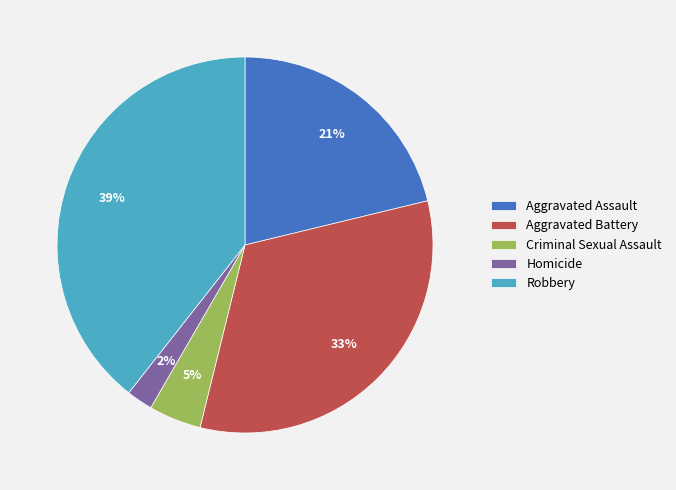

Does Criminal Sexual Assault represent more than half of the total?

No